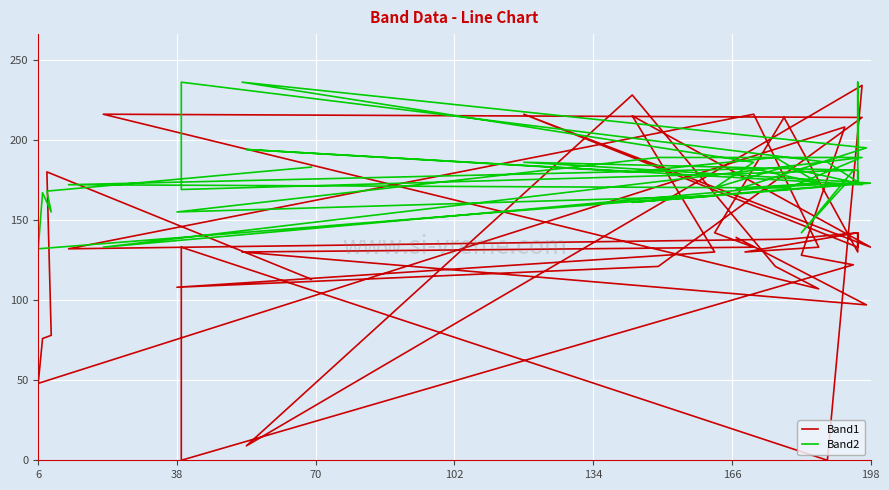

What is the average value of the Band1 series?

136